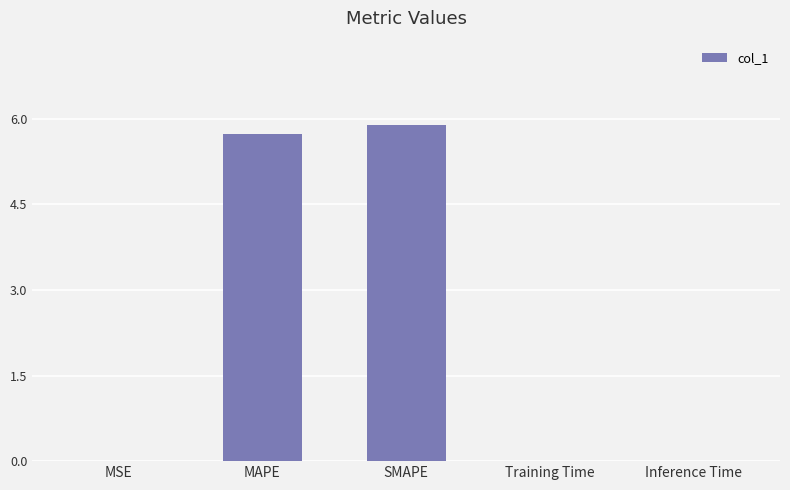

Which has a higher value, MAPE or Training Time?

MAPE